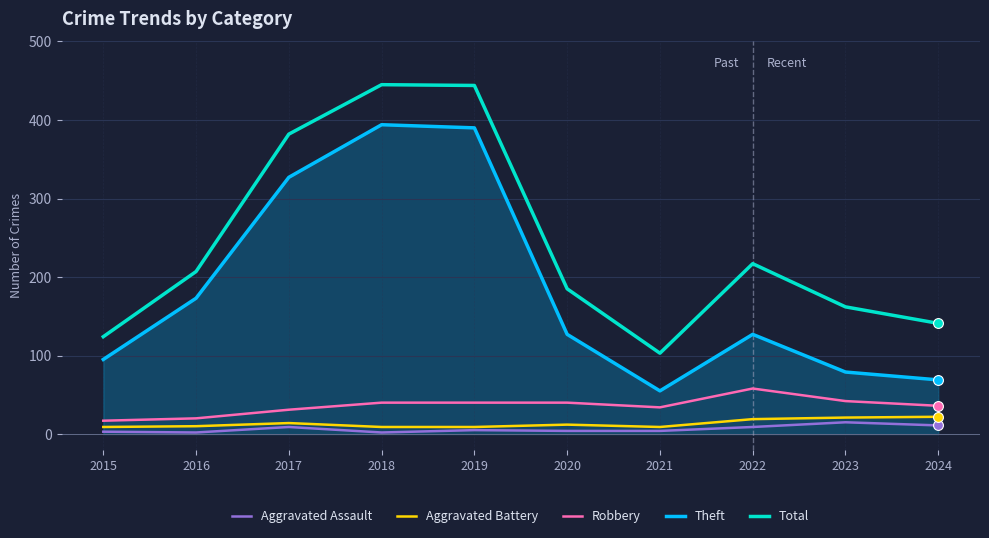

Is the value of Aggravated Battery at 2021 greater than the value of Robbery at 2022?

No